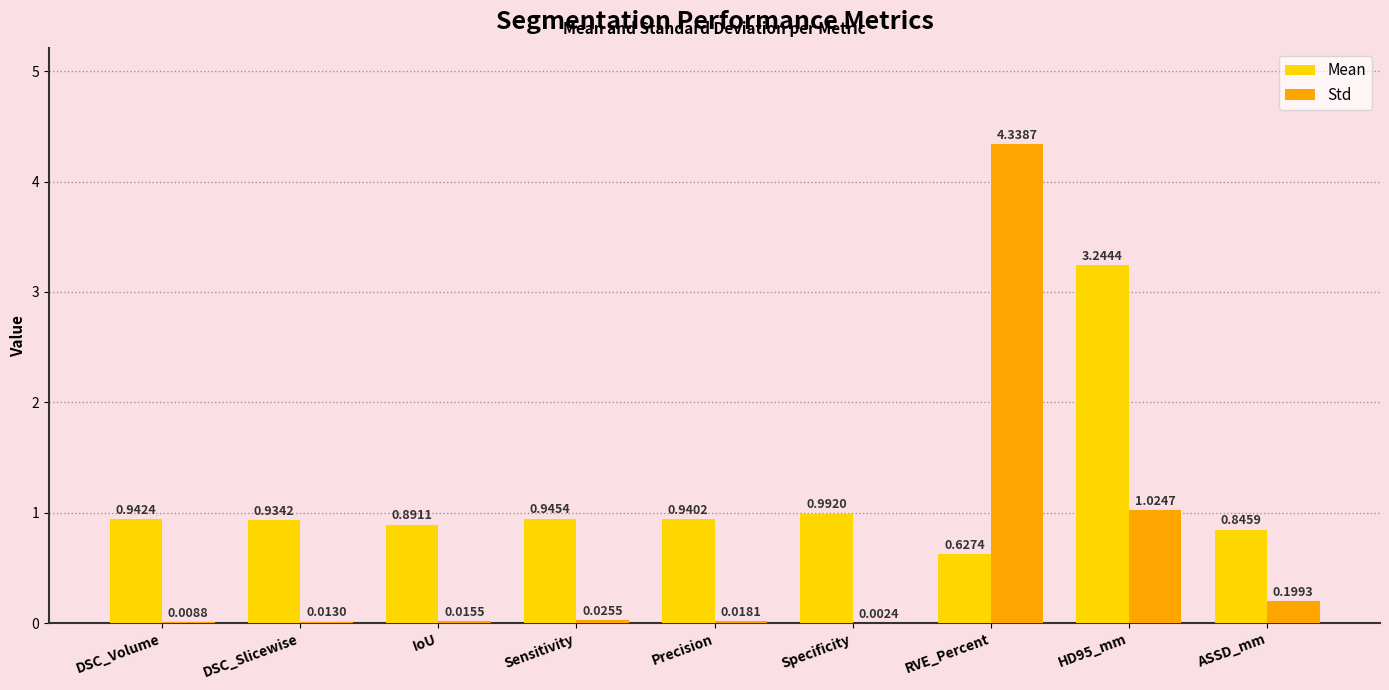

How many groups of bars are there?

9